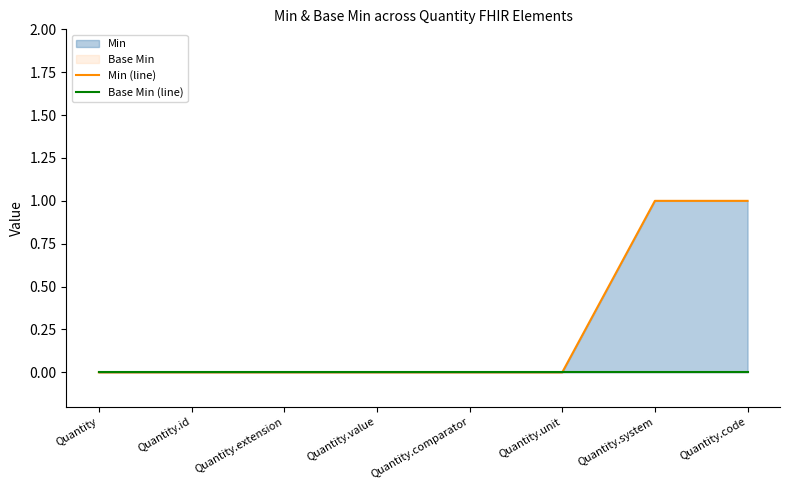

Is it true that Min (line) equals 1 at Quantity.id?

False